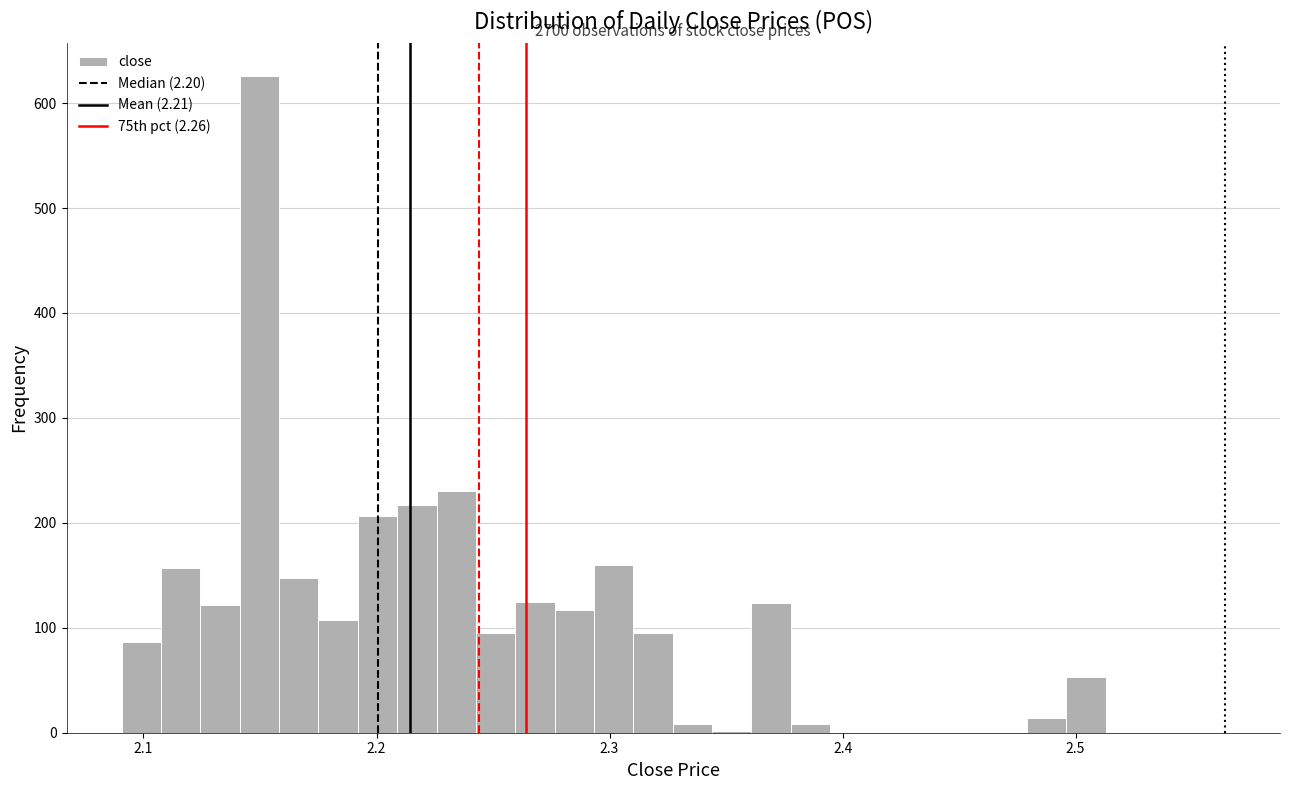

Around what value on the x-axis is the tallest bar? Give the approximate position of its centre, as read against the axis.

2.15